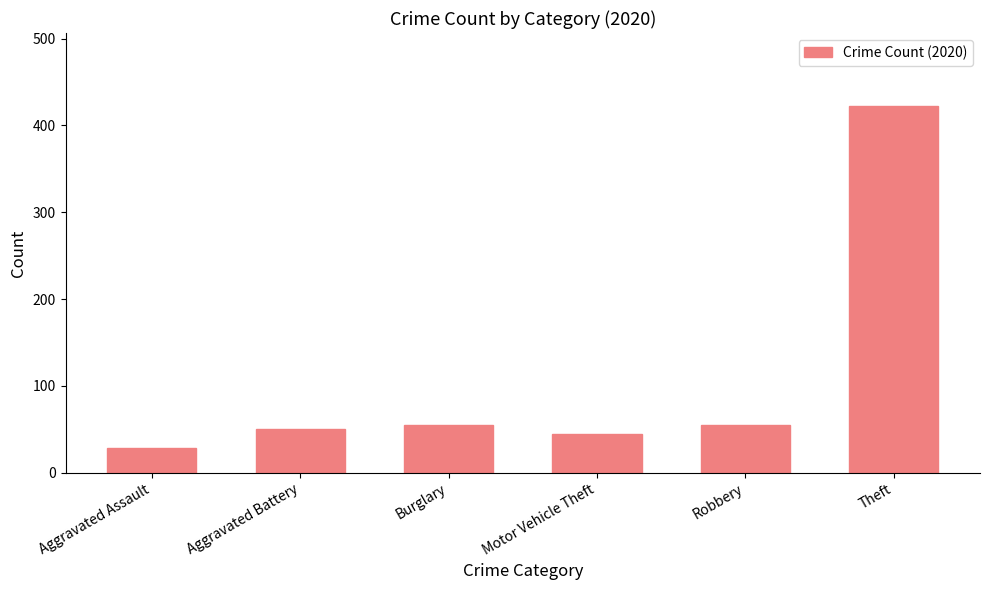

Read the value at Aggravated Assault.

28